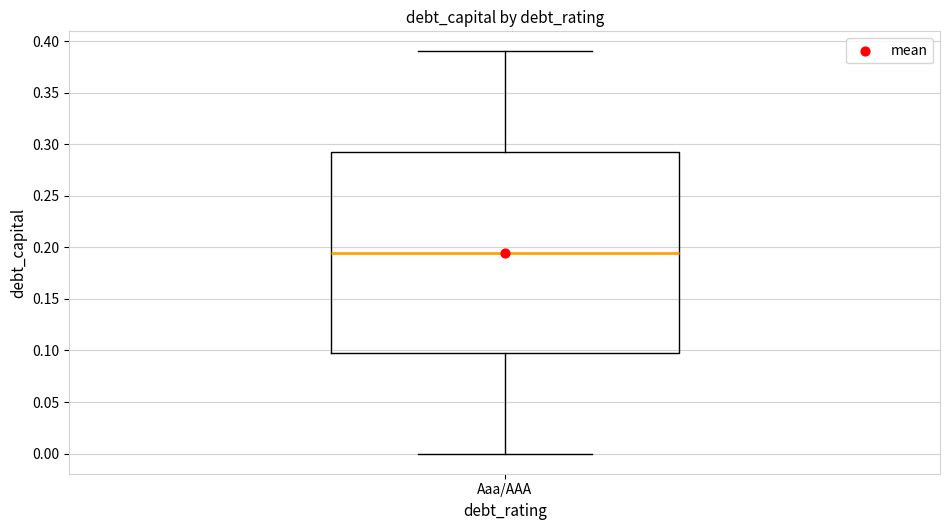

Read this box plot against the y-axis: the position of the median line, the range covered by the box, and the ends of both whiskers. The values are not printed on the chart, so give them approximately, as read against the axis.

median 0.195, box 0.100 to 0.295, whiskers 0.000 to 0.390